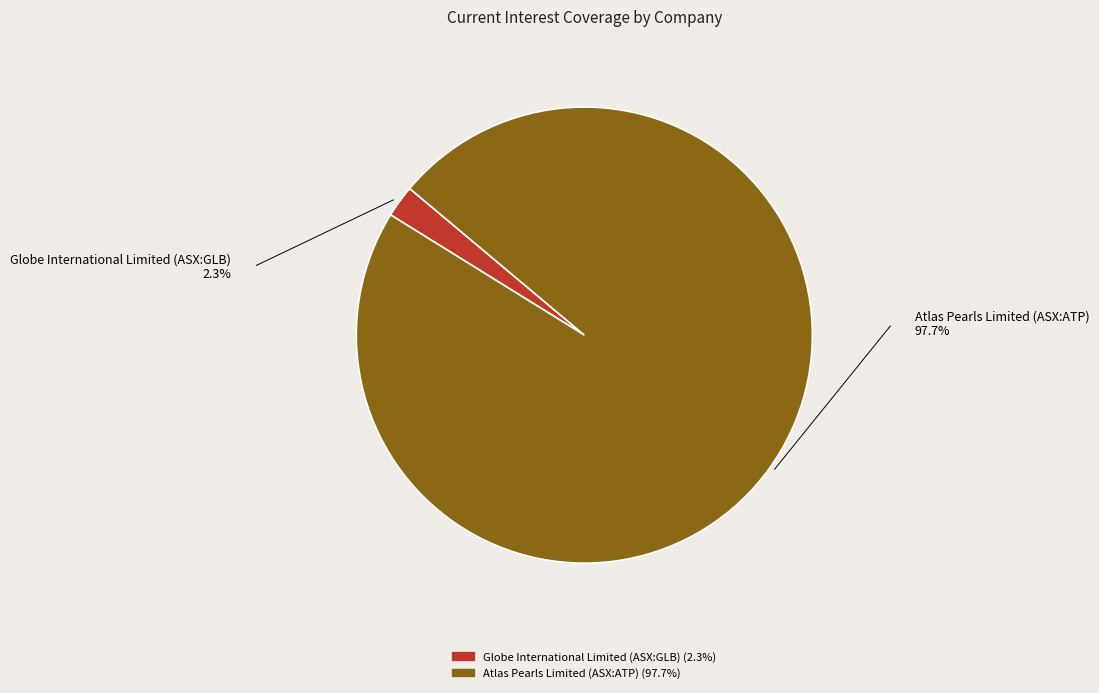

To the nearest percent, what is the difference between the Atlas Pearls Limited (ASX:ATP) and Globe International Limited (ASX:GLB) slice percentages?

95%